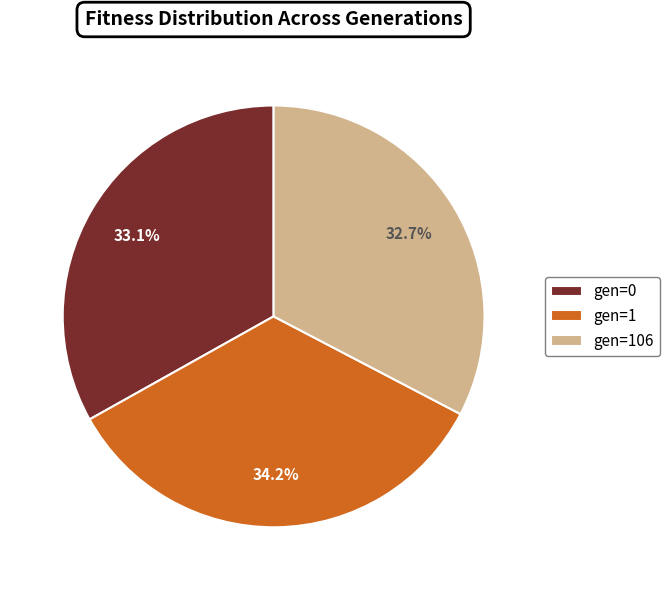

Approximately how many times larger is the value at gen=0 compared to gen=106?

1.0